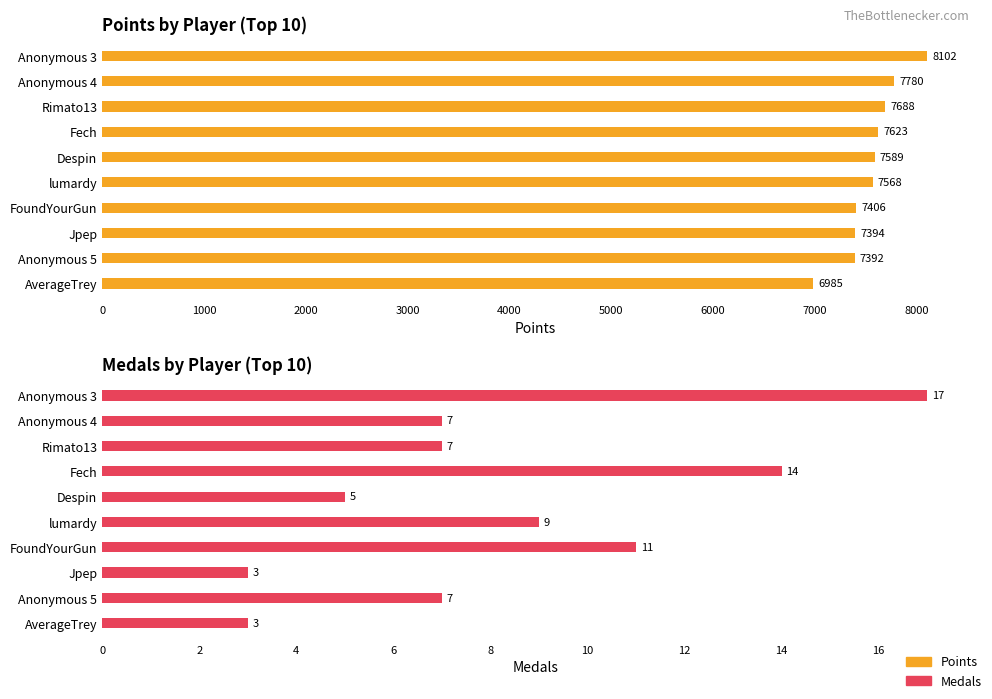

What is the difference between the maximum and minimum values in the Points series?

1117